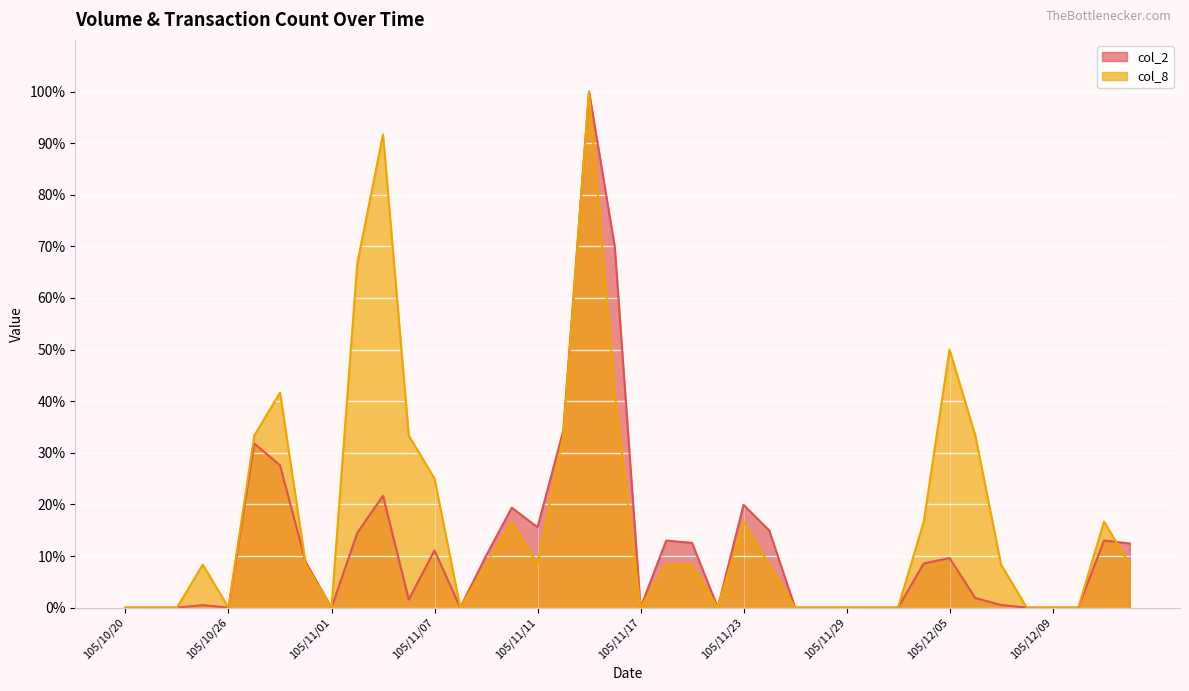

At which label does col_2 first exceed 8?

105/10/27